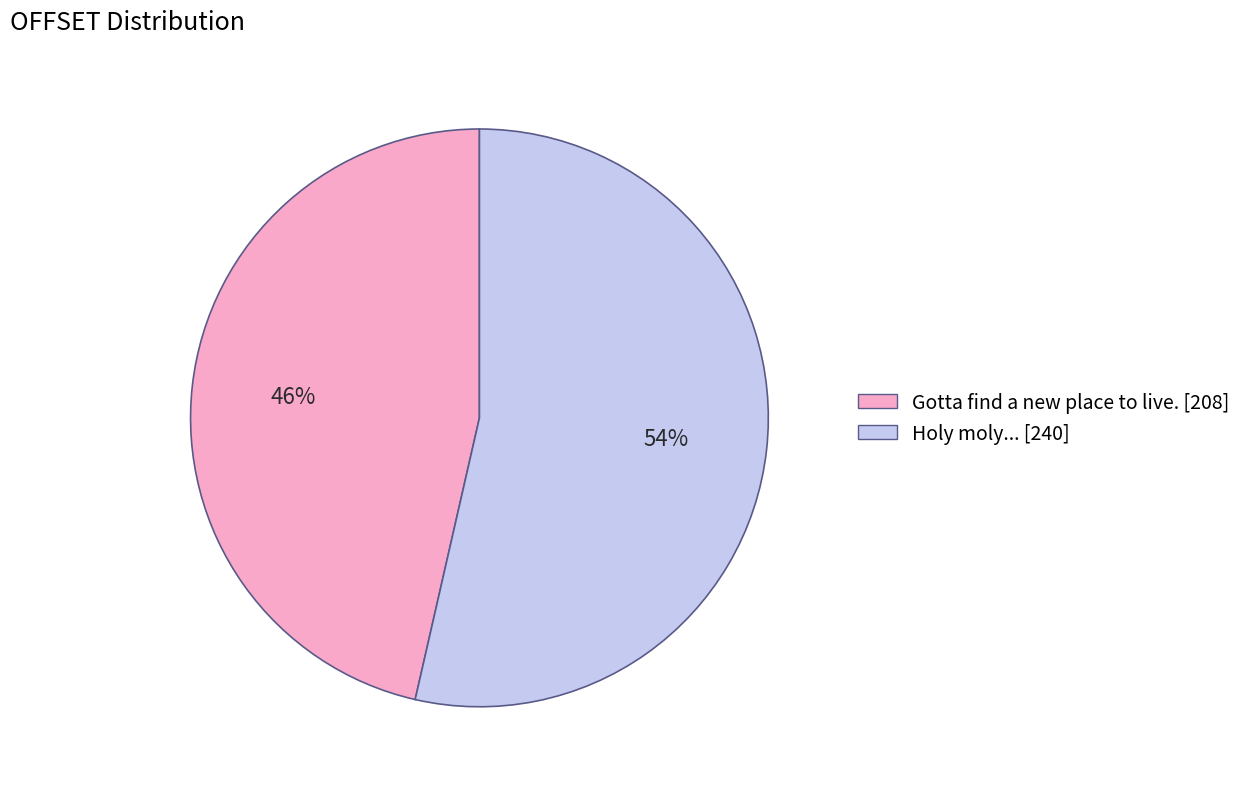

To the nearest percent, what portion does Holy moly... represent?

54%